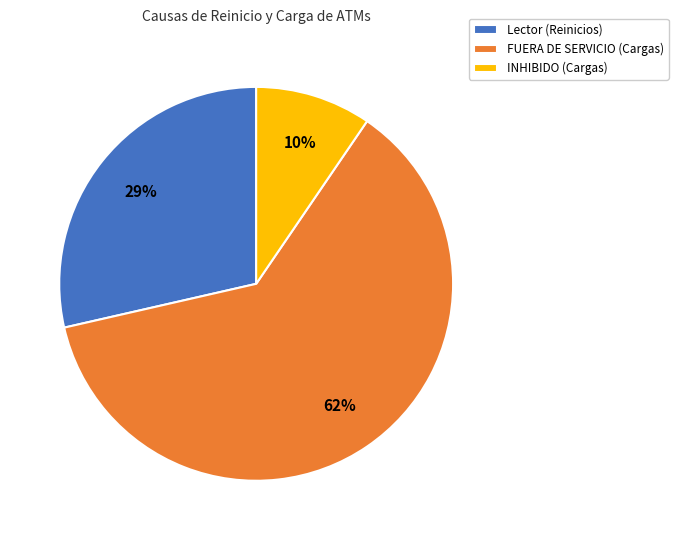

Is there a majority slice in this chart?

Yes